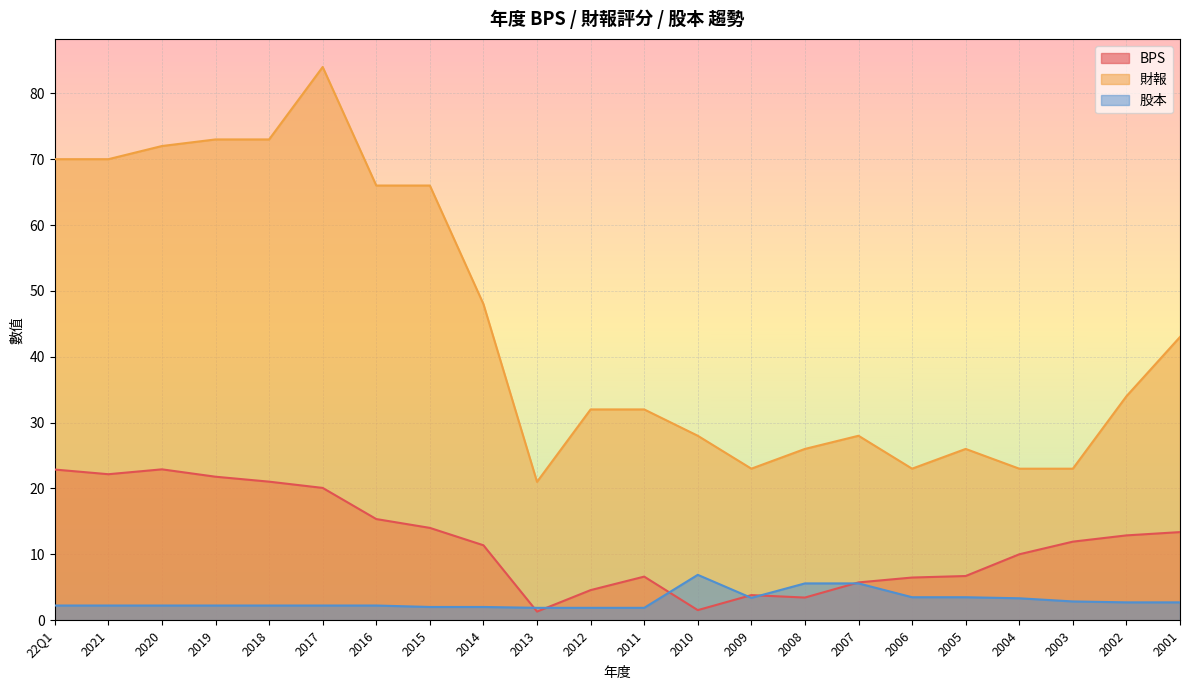

Which label corresponds to the smallest value in the chart?

2013